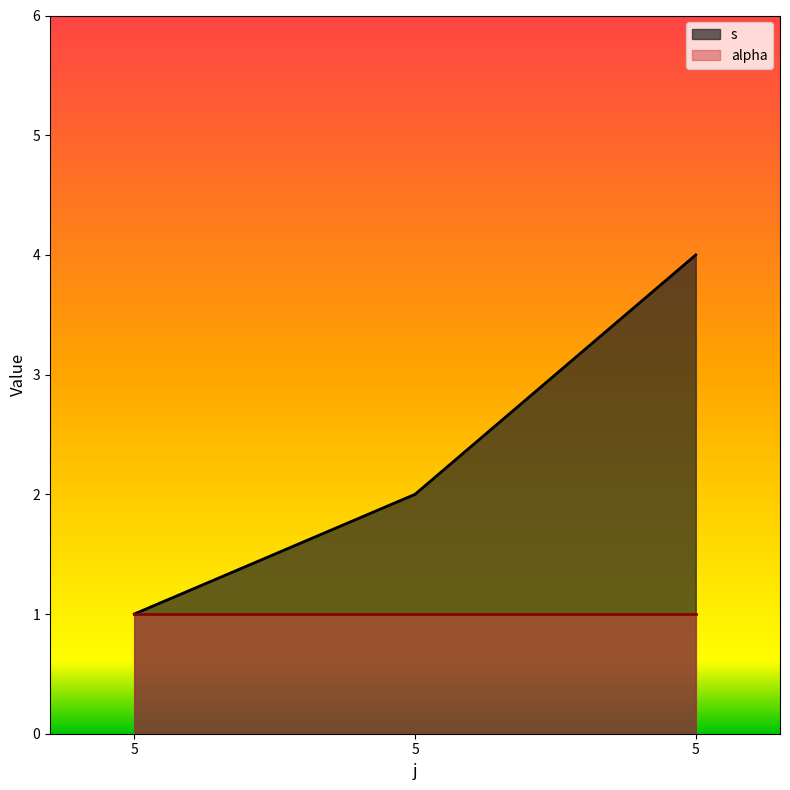

What is the difference between the values at 5 and 5?

2